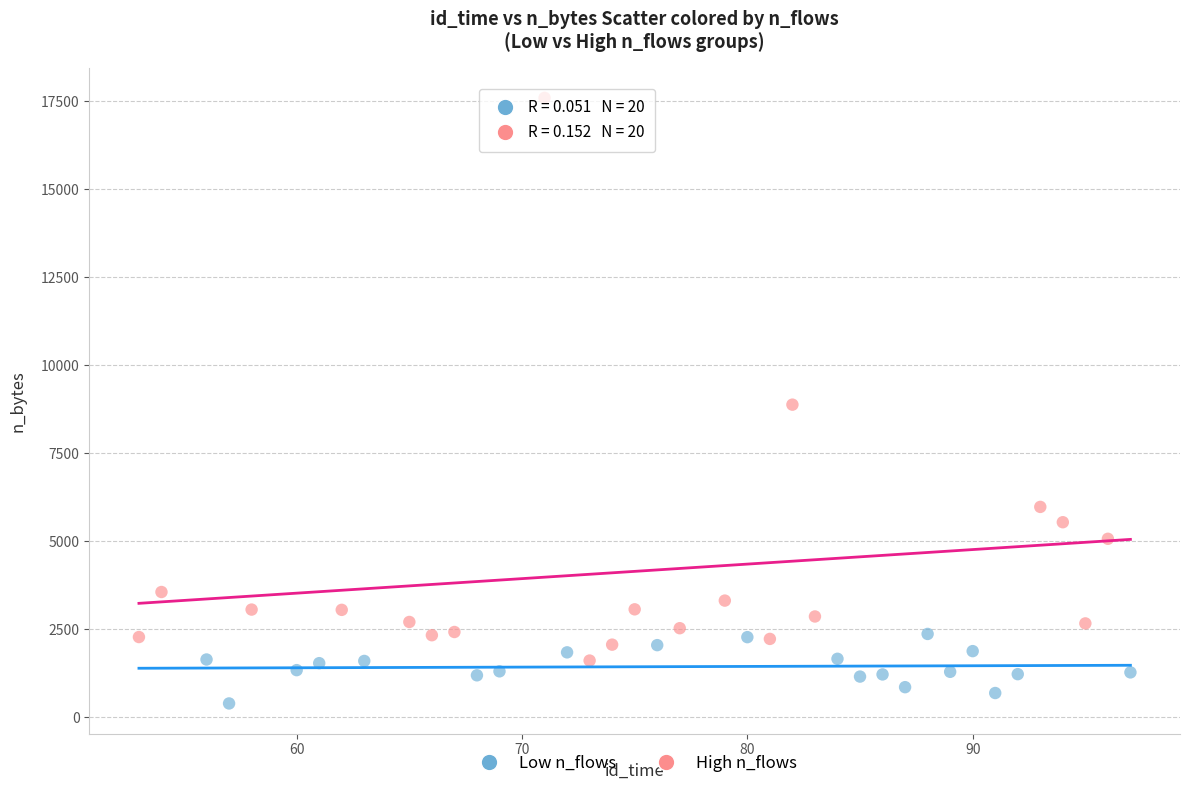

Which series contains the lowest Y value?

Low n_flows